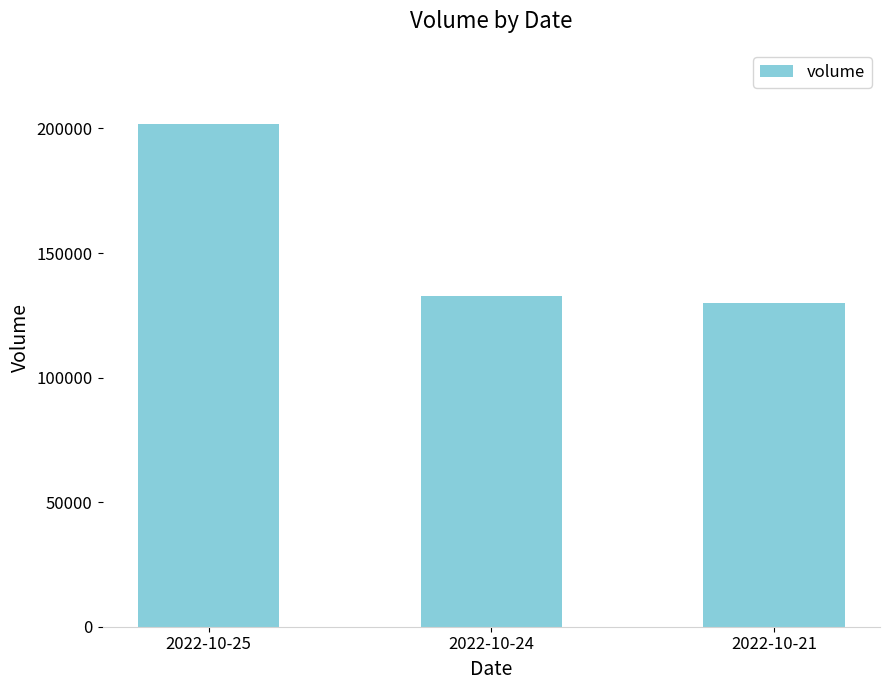

What is the approximate value at 2022-10-21, to the nearest 50?

129850